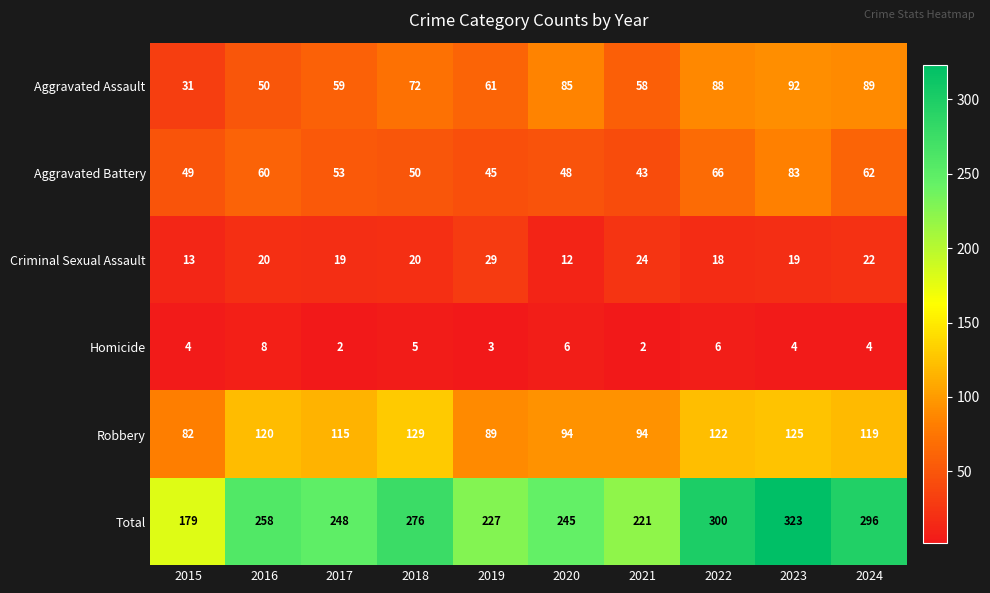

At which category is the sum across all series the highest?

2023